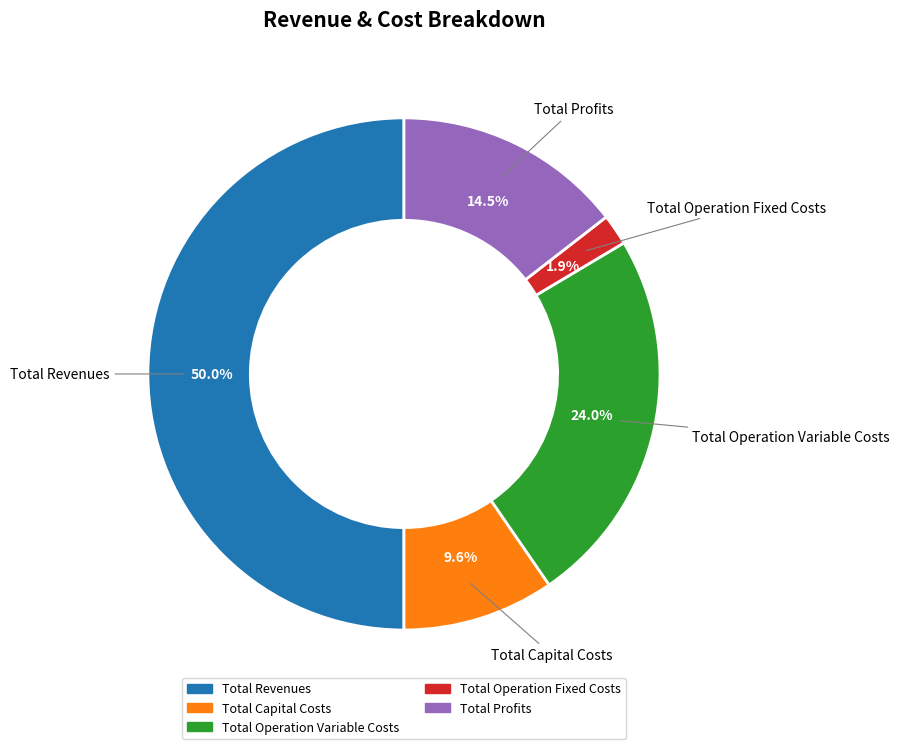

Approximately how many times larger is the value at Total Capital Costs compared to Total Operation Variable Costs?

0.4